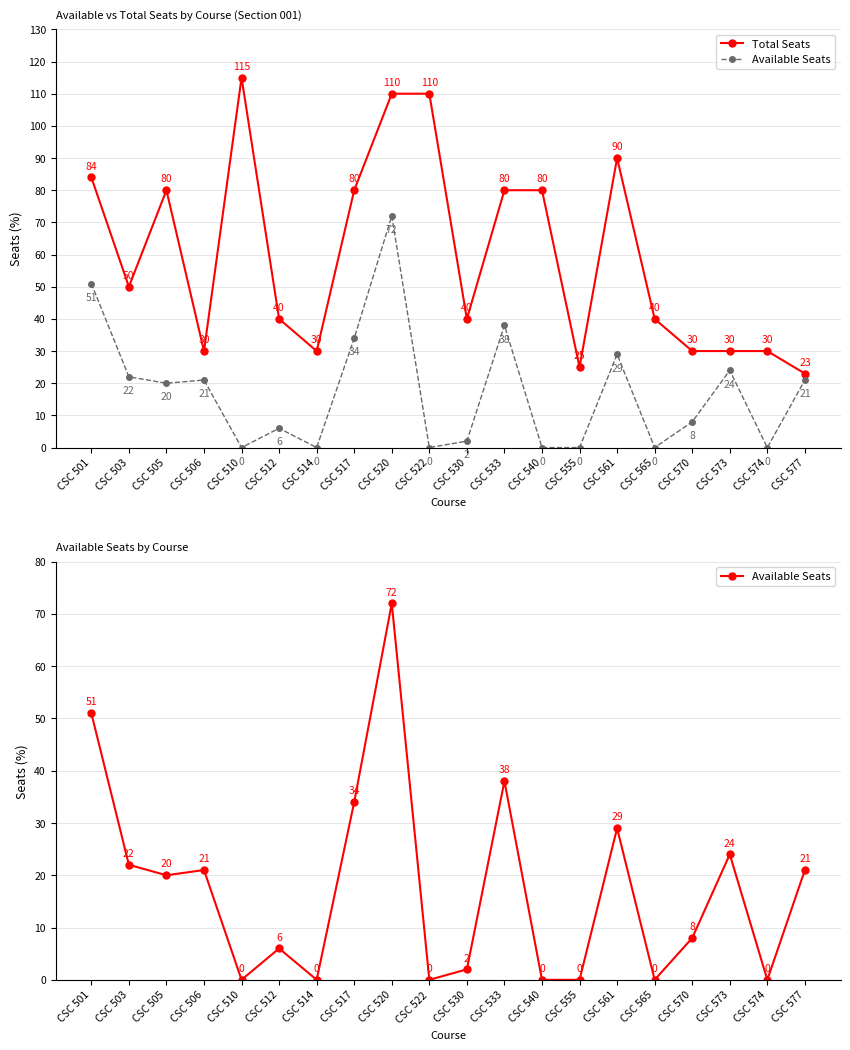

At which category does Total Seats reach its first local valley?

CSC 503